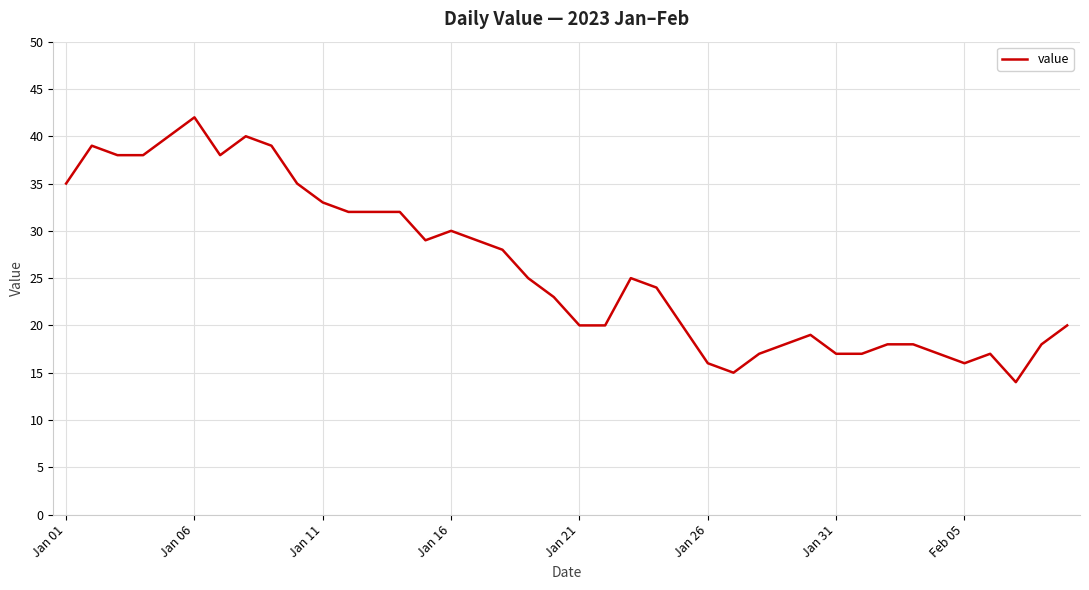

What is the difference between the maximum and minimum values?

28